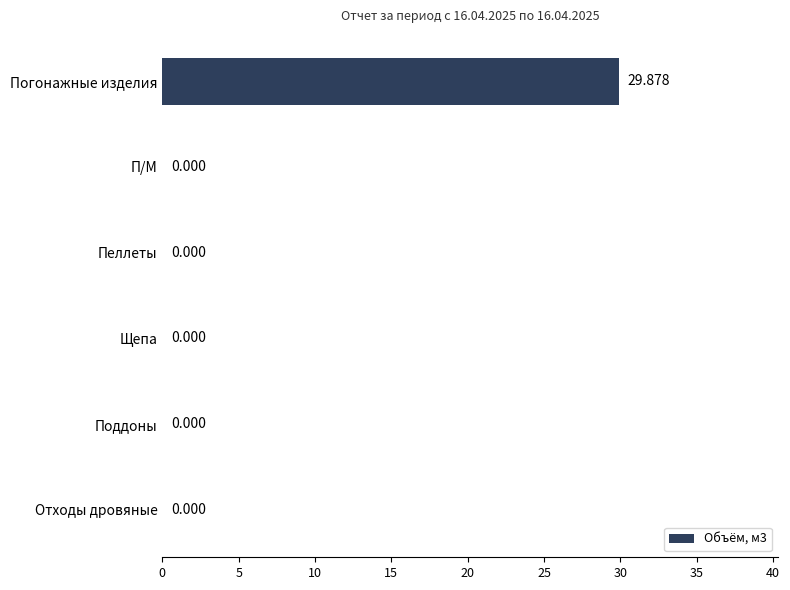

At which category does the chart reach its peak across all series?

Погонажные изделия